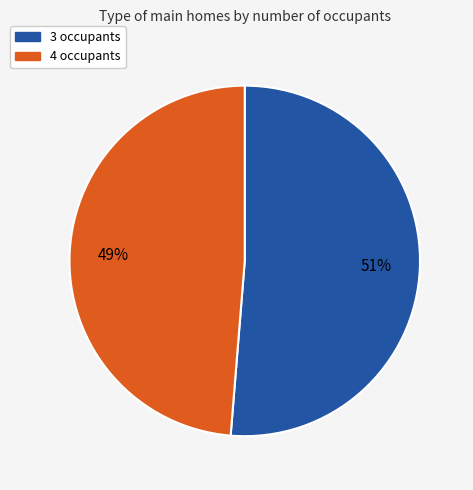

Is there a majority slice in this chart?

Yes